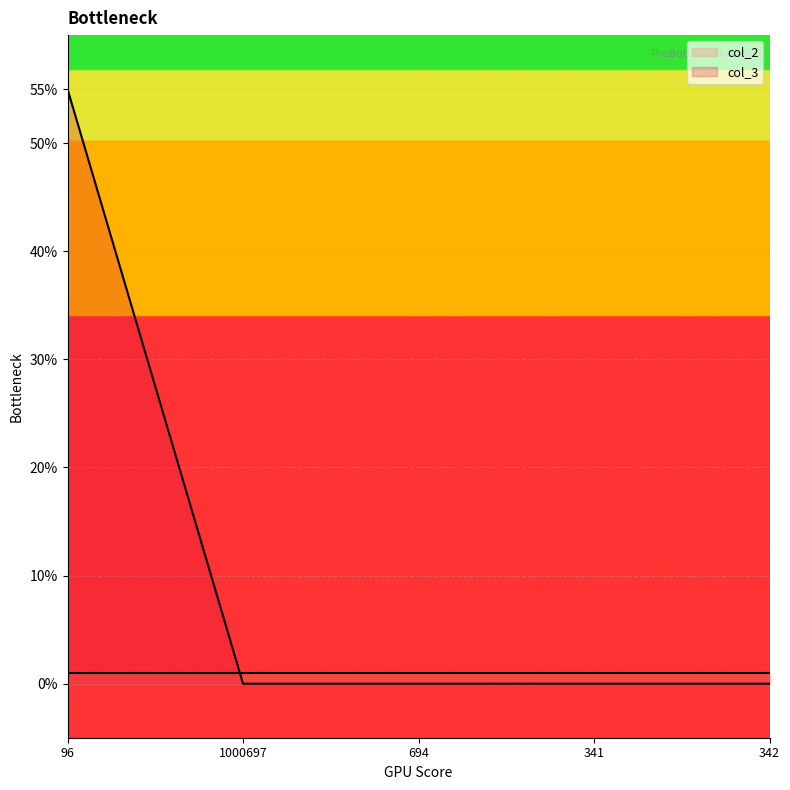

Is it true that the value at 1000697 is 31?

False